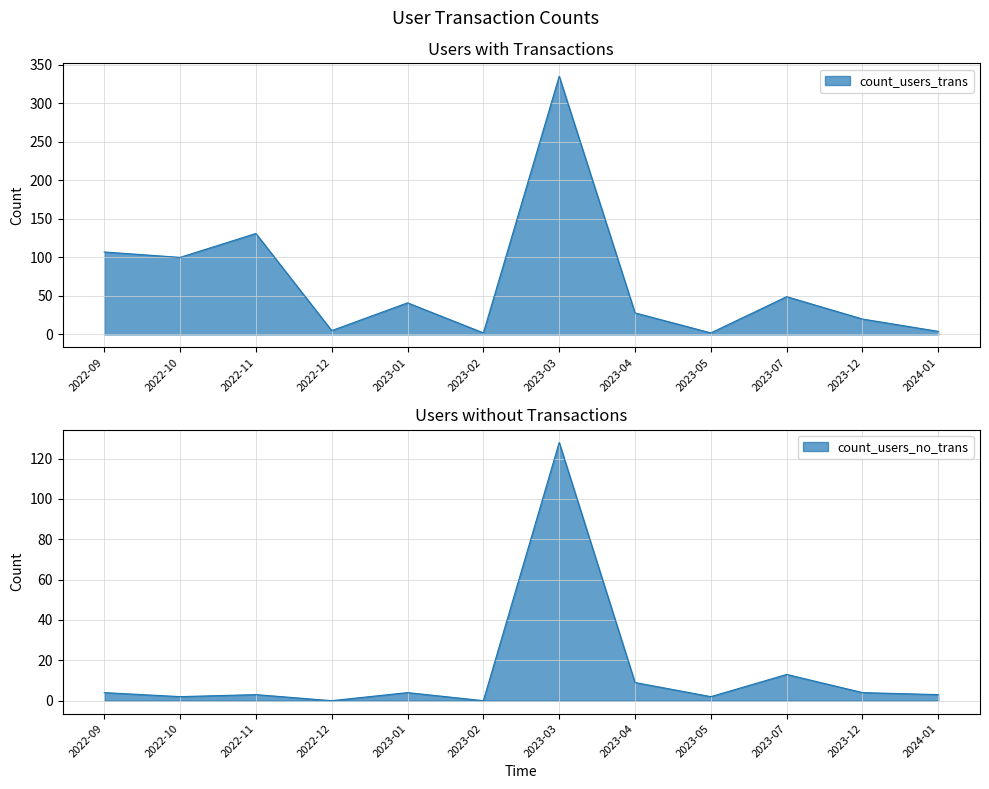

Reading right to left, what are all the values shown in this chart?

count_users_trans: 4	20	49	2	28	335	2	41	5	131	100	107
count_users_no_trans: 3	4	13	2	9	128	0	4	0	3	2	4